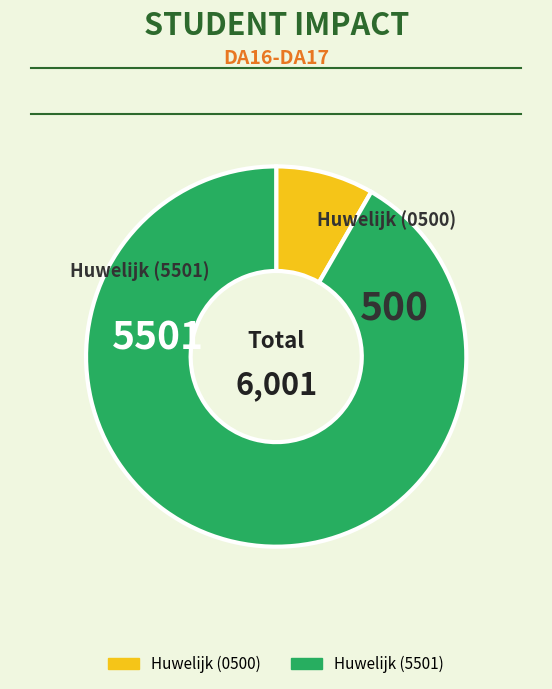

Does any single category account for the majority?

Yes